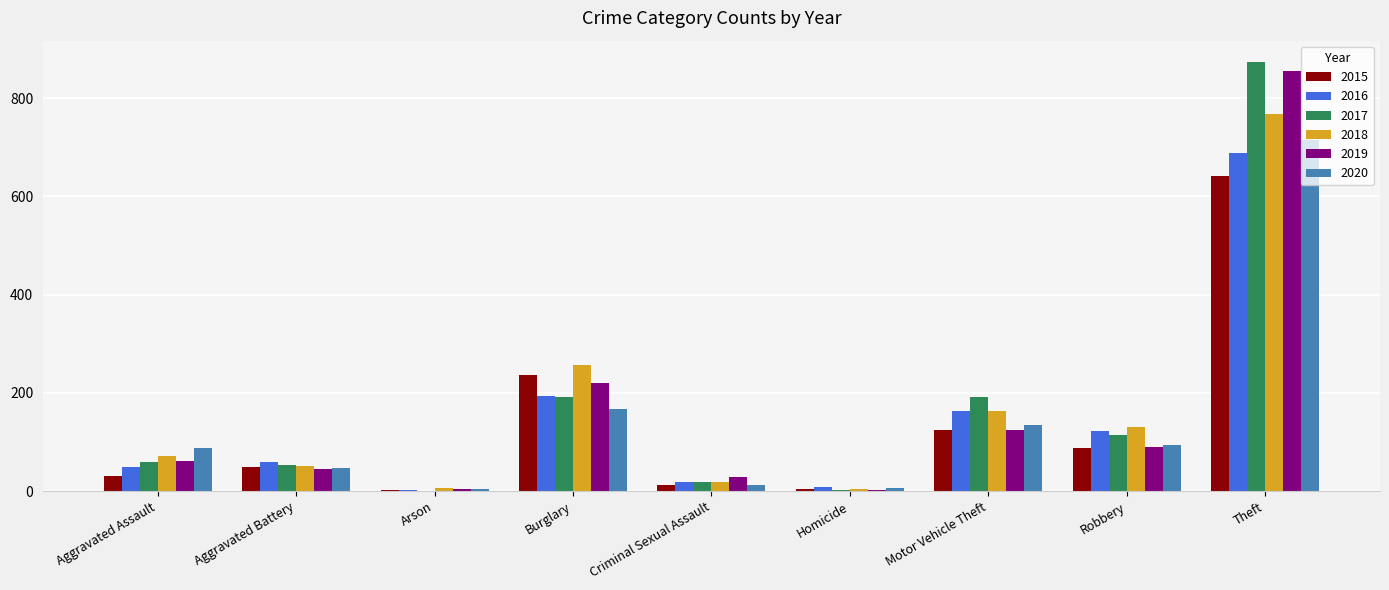

What value does the 2016 series have at Aggravated Battery?

60